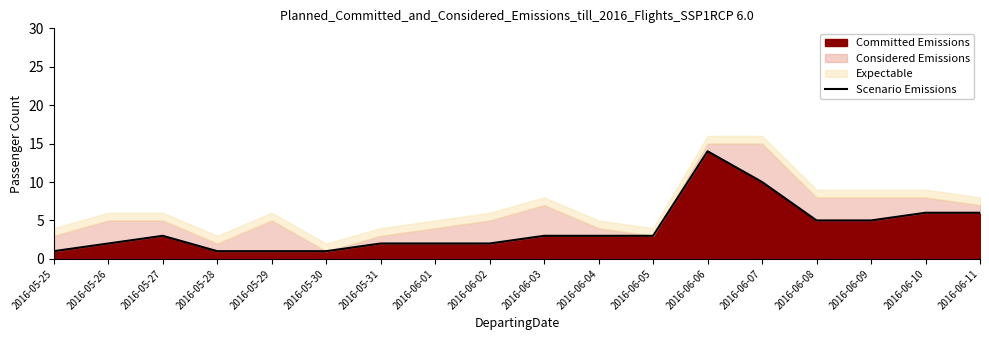

How many values are below 3?

8